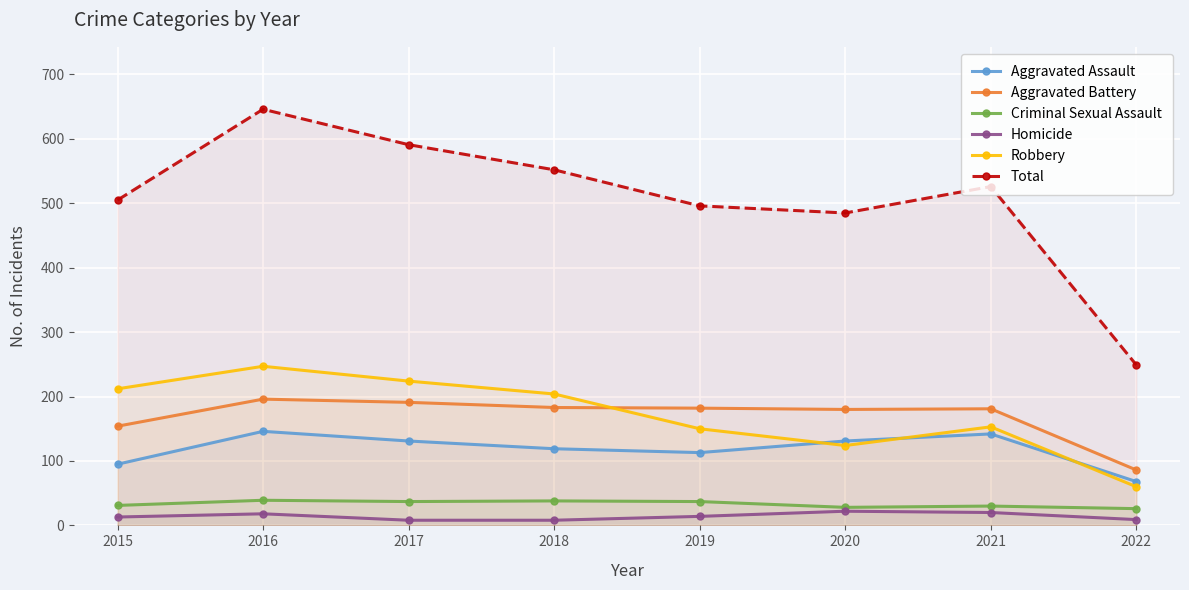

Reading right to left, what are all the values shown in this chart?

Aggravated Assault: 2022=68	2021=142	2020=131	2019=113	2018=119	2017=131	2016=146	2015=95
Aggravated Battery: 2022=86	2021=181	2020=180	2019=182	2018=183	2017=191	2016=196	2015=154
Criminal Sexual Assault: 2022=26	2021=30	2020=28	2019=37	2018=38	2017=37	2016=39	2015=31
Homicide: 2022=9	2021=20	2020=22	2019=14	2018=8	2017=8	2016=18	2015=13
Robbery: 2022=60	2021=153	2020=124	2019=150	2018=204	2017=224	2016=247	2015=212
Total: 2022=249	2021=526	2020=485	2019=496	2018=552	2017=591	2016=646	2015=505